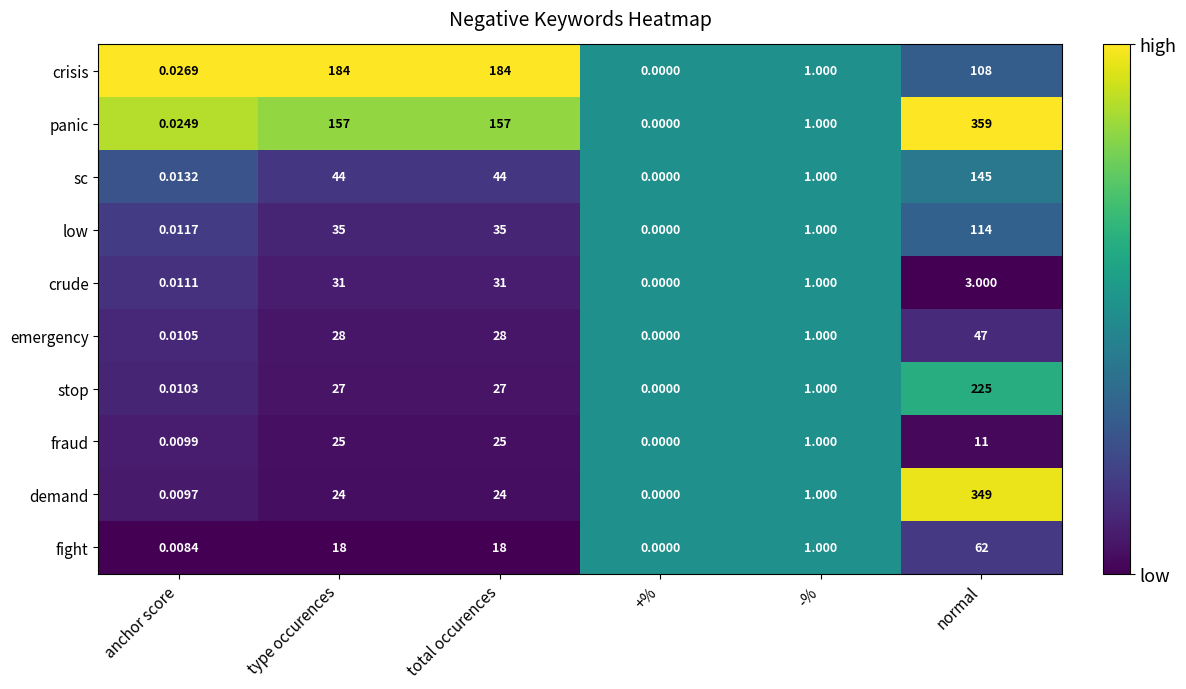

Rank the series by their maximum value, from lowest to highest.

fraud, crude, emergency, fight, low, sc, crisis, stop, demand, panic